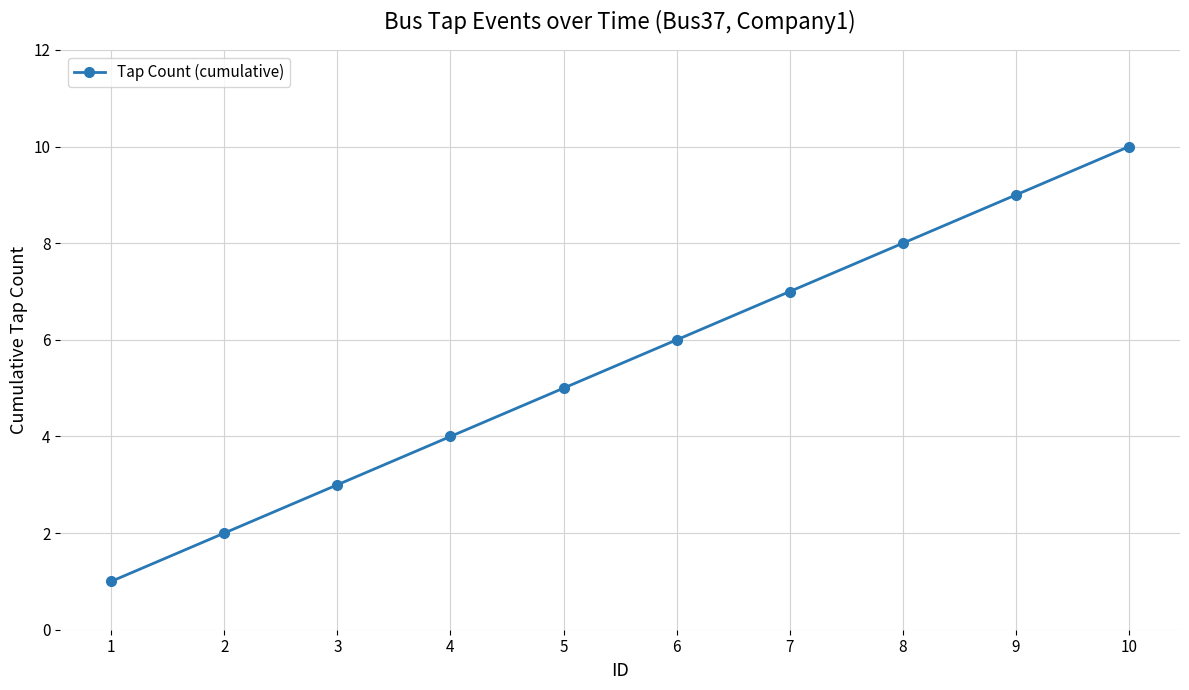

Does the chart display data point markers on the line(s)?

Yes